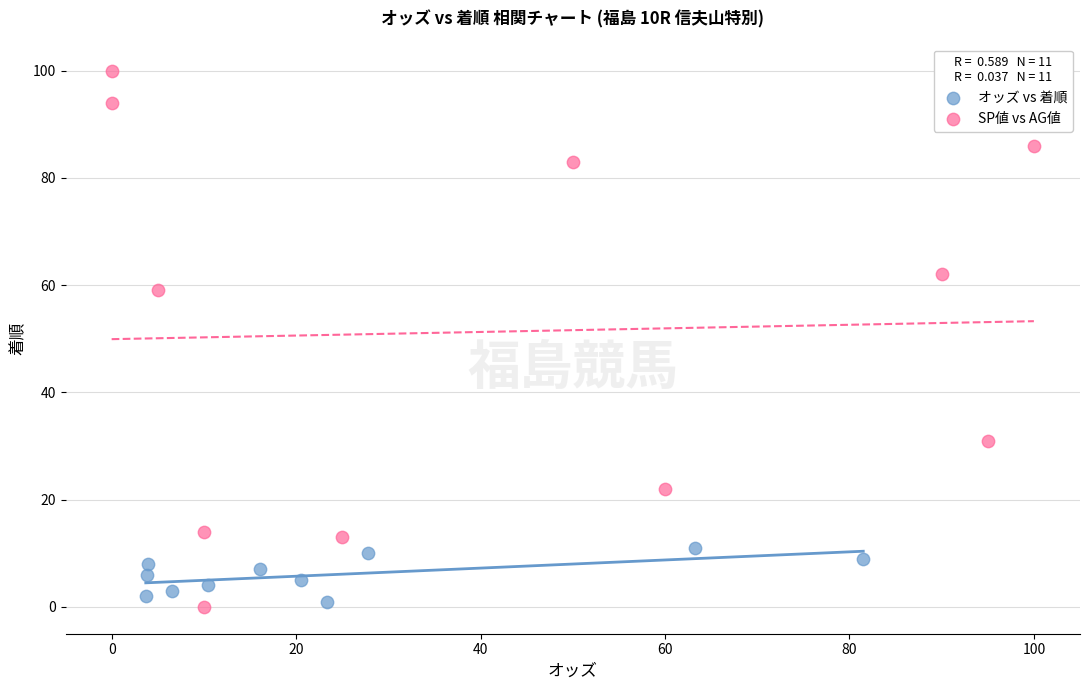

What are all the series names shown in the legend?

オッズ vs 着順, SP値 vs AG値